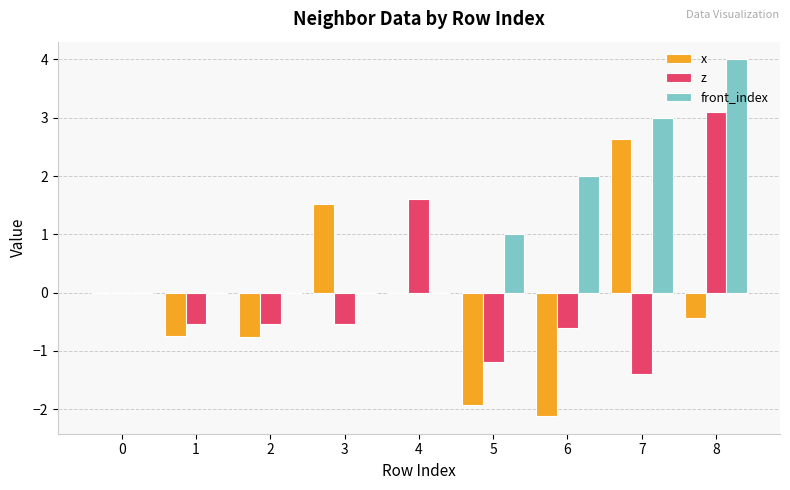

How many data points does each series have?

9